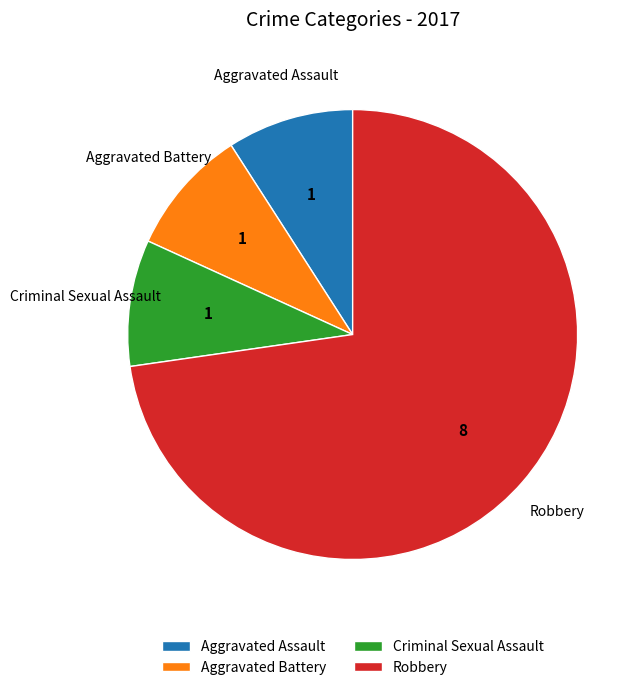

True or false: Aggravated Assault accounts for 9% of the total.

True